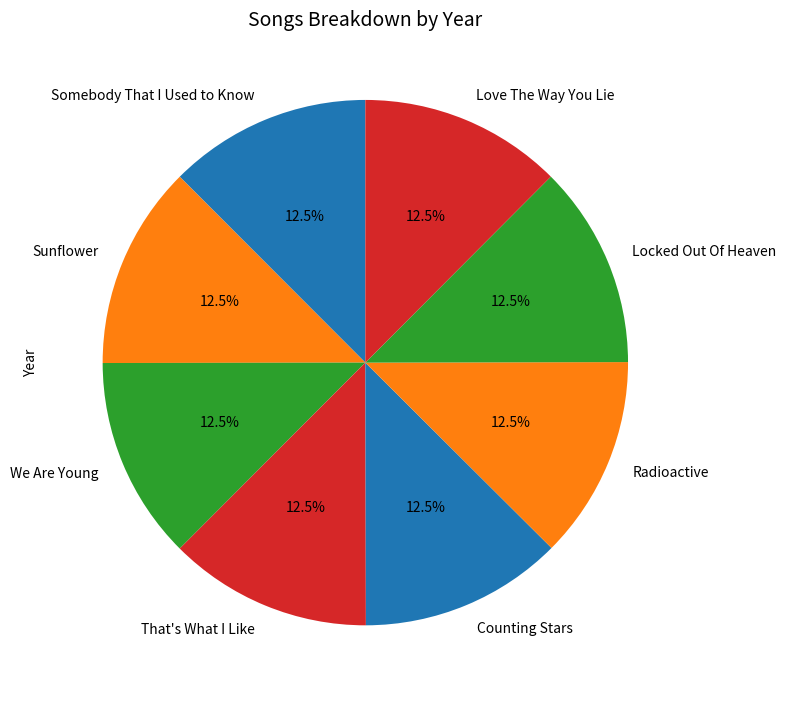

Does Counting Stars account for over 50% of the chart?

No